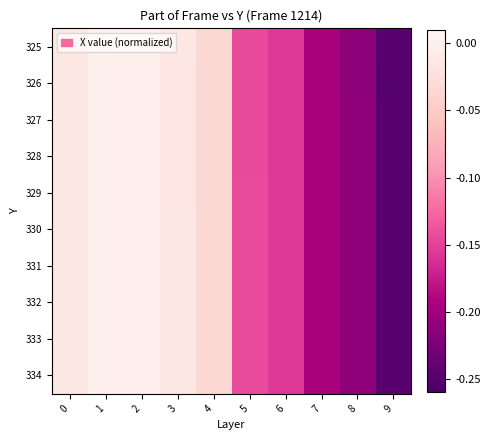

How many distinct data groups are displayed?

10